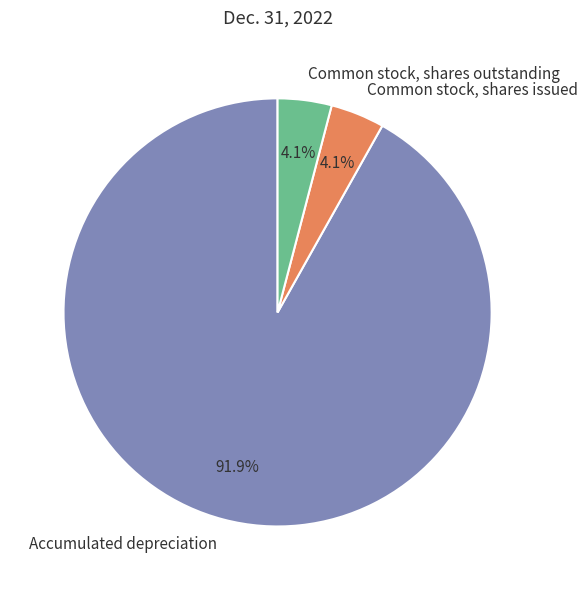

What is the largest slice in the pie chart?

Accumulated depreciation